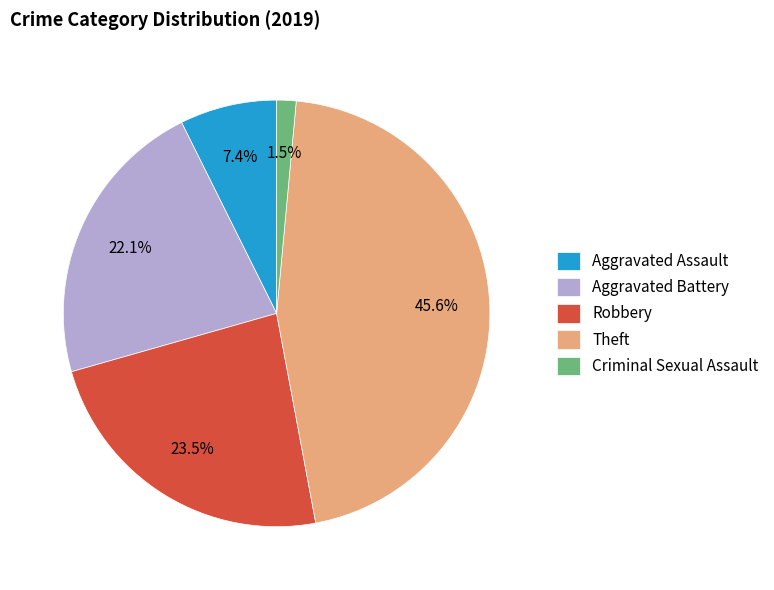

Which has a higher value, Robbery or Theft?

Theft